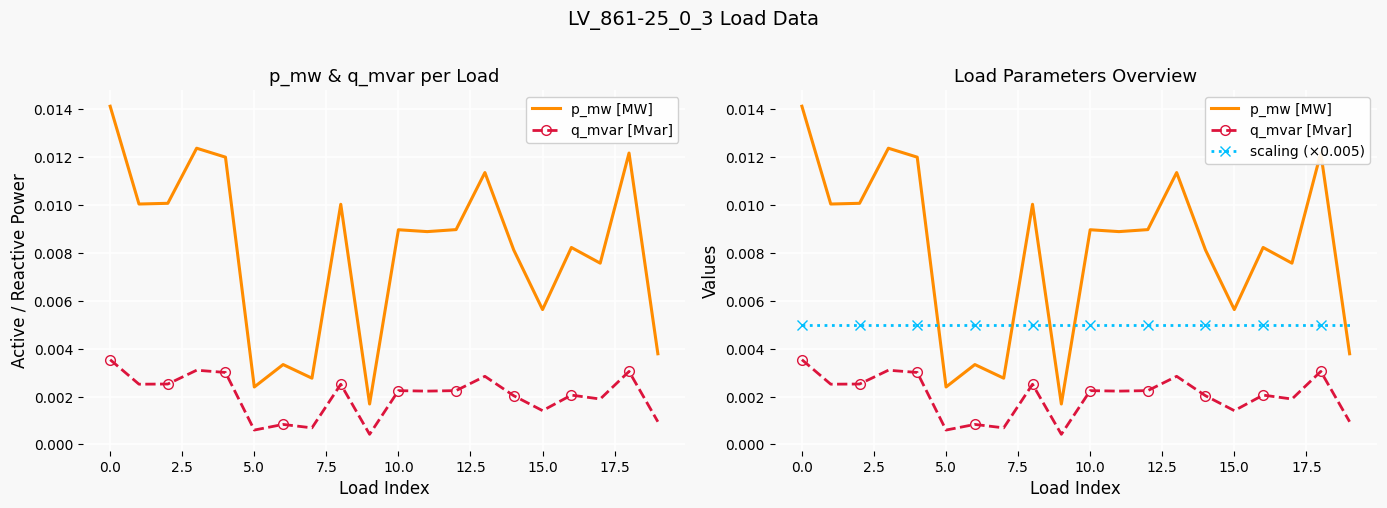

What is the sum of all scaling (×0.005) values?

0.1